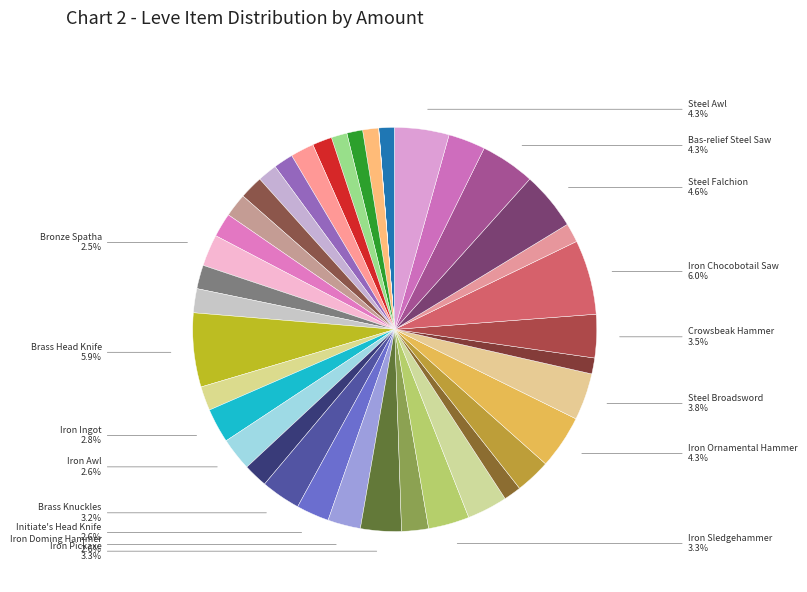

What is the smallest slice in the pie chart?

Bronze Ingot